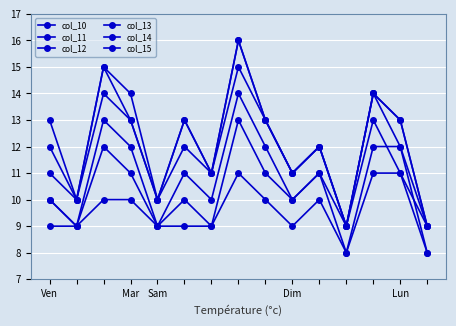

What is the average value of the col_15 series?

12